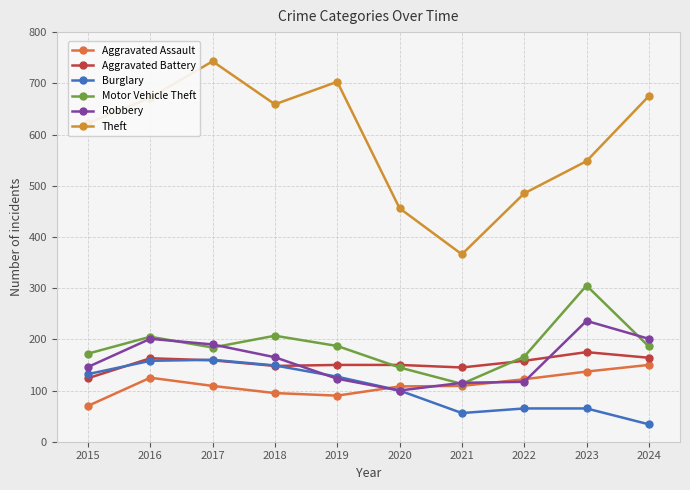

Which label corresponds to the smallest value in the chart?

2024